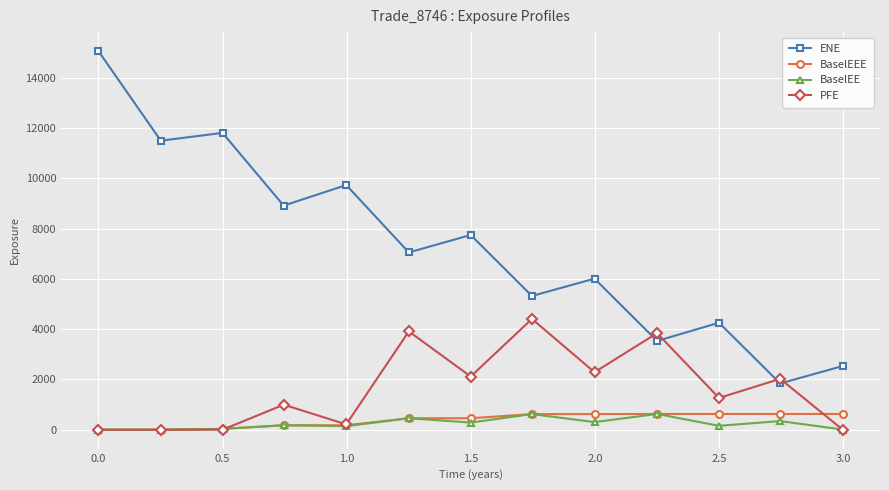

True or false: BaselEE has more than 0 points higher than both neighbors.

True